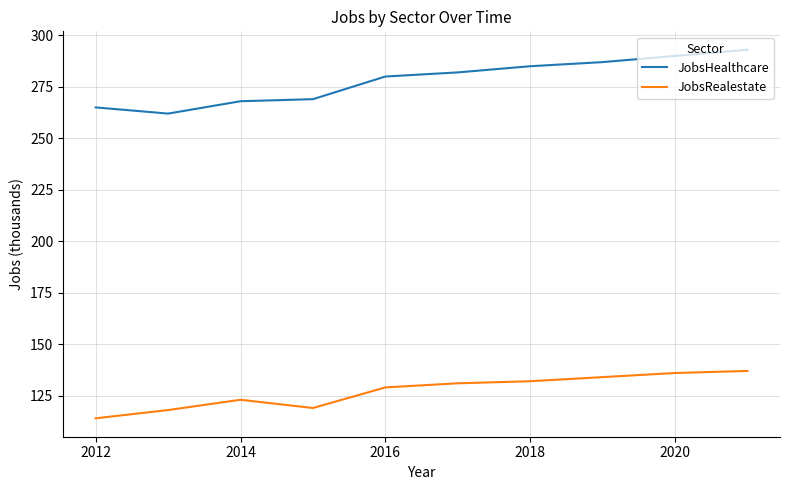

Is this an area chart (filled region under the line)?

No